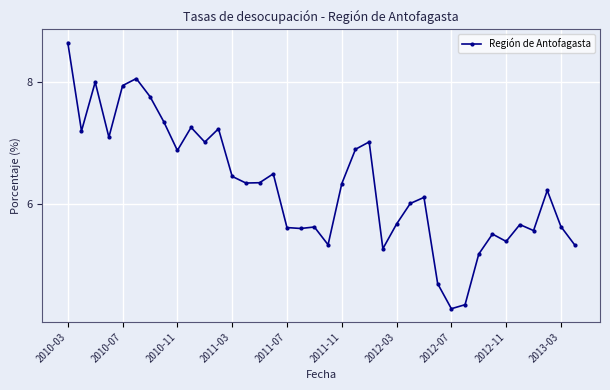

What is the maximum value shown in the chart?

8.7